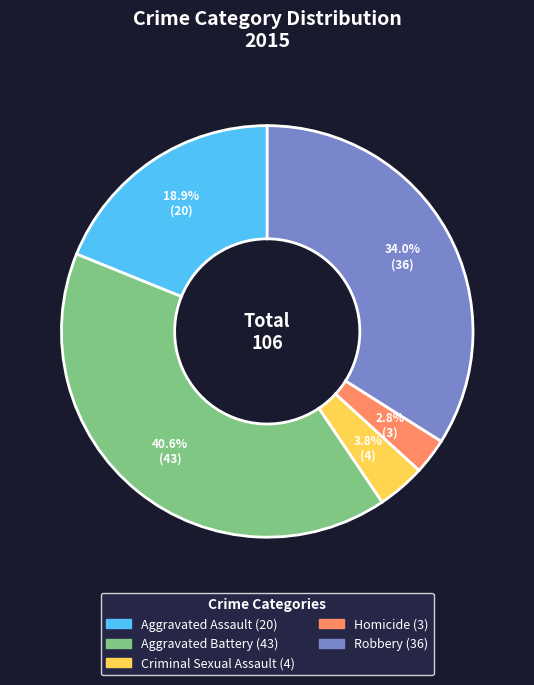

Which category has the smallest portion of the pie?

Homicide